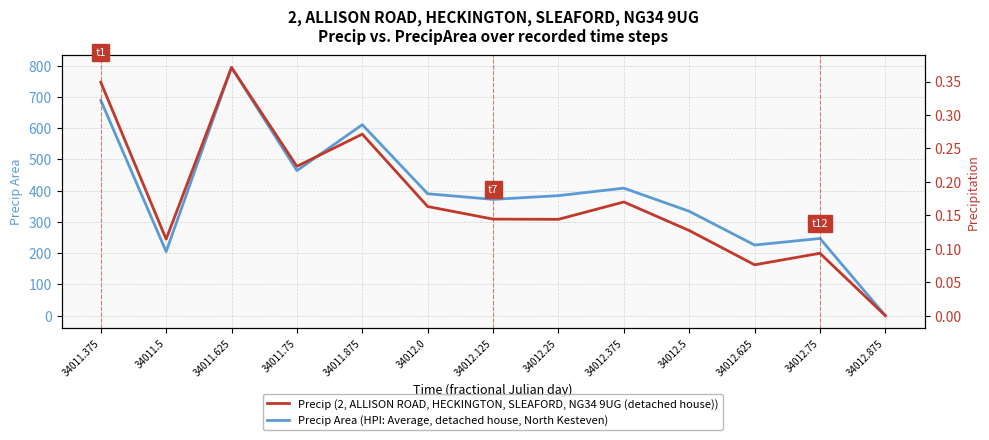

Where is Precip Area (HPI: Average, detached house, North Kesteven) nearest to the value 397?

34012.0